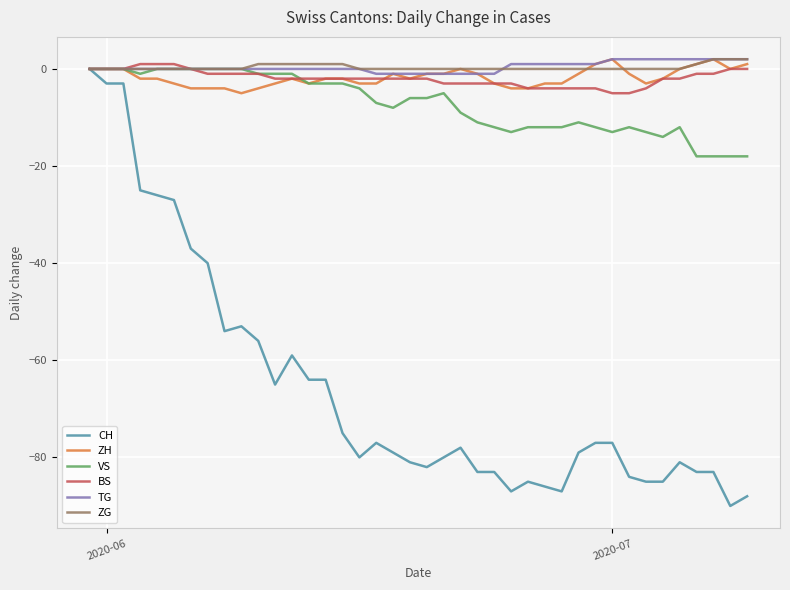

What is the minimum value shown in the chart?

-90